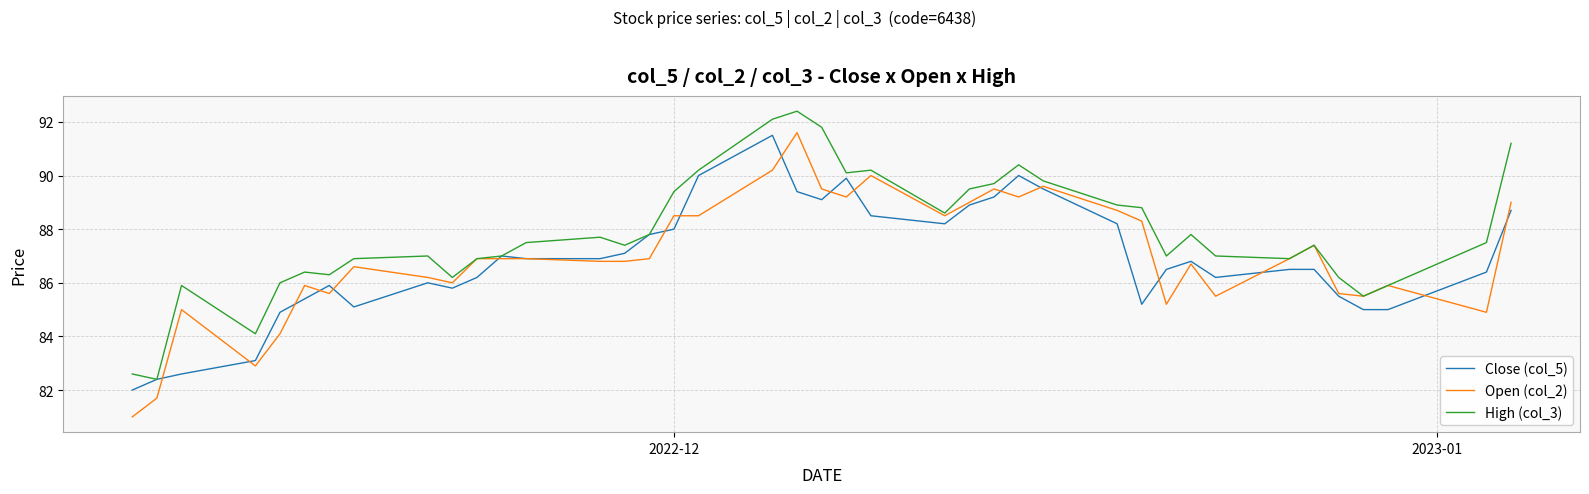

Which series has the largest total across all categories?

High (col_3)